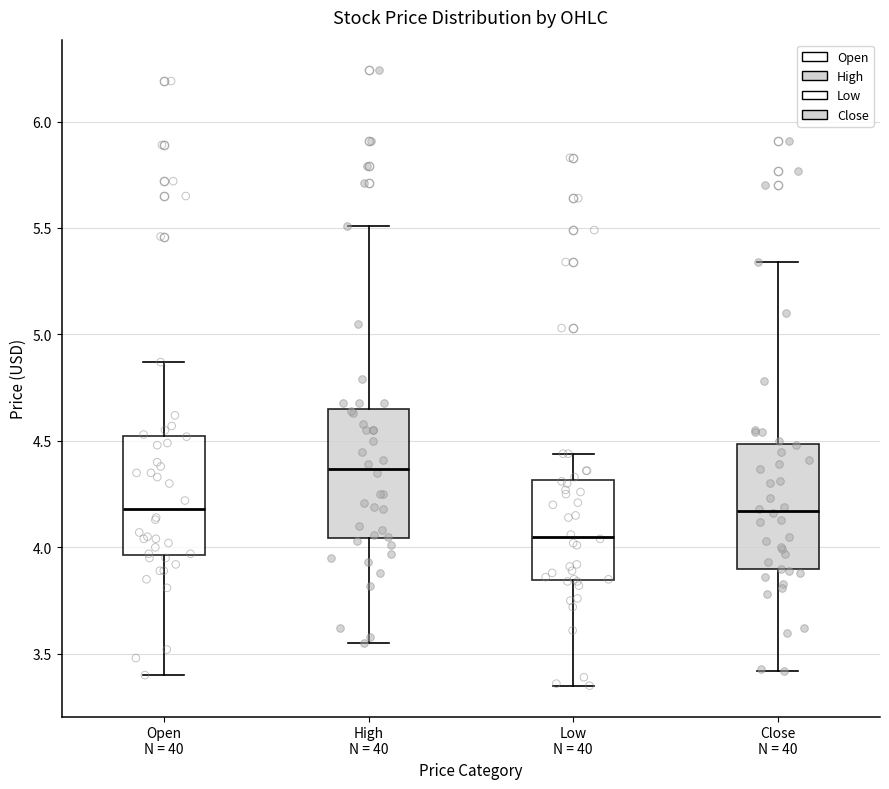

Which box has the highest median line?

High N = 40